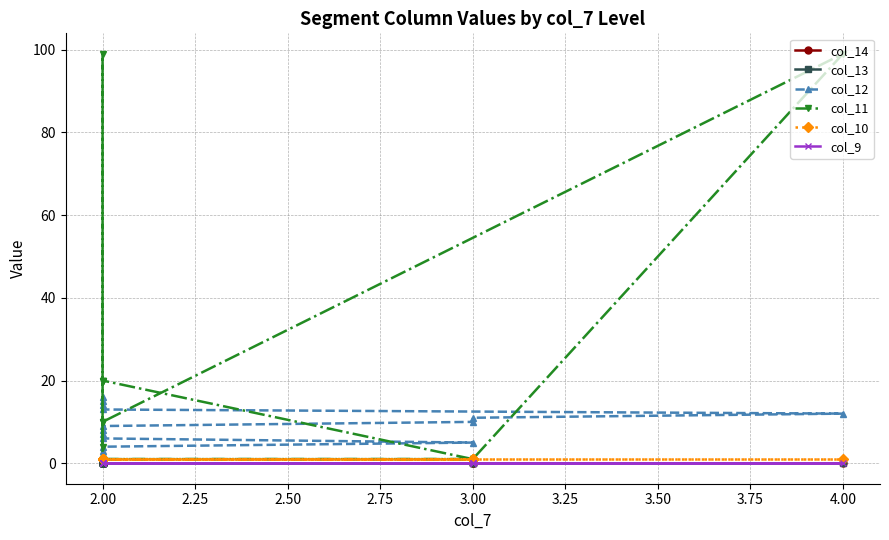

List the series in order of their peak value, highest first.

col_11, col_12, col_10, col_14, col_13, col_9